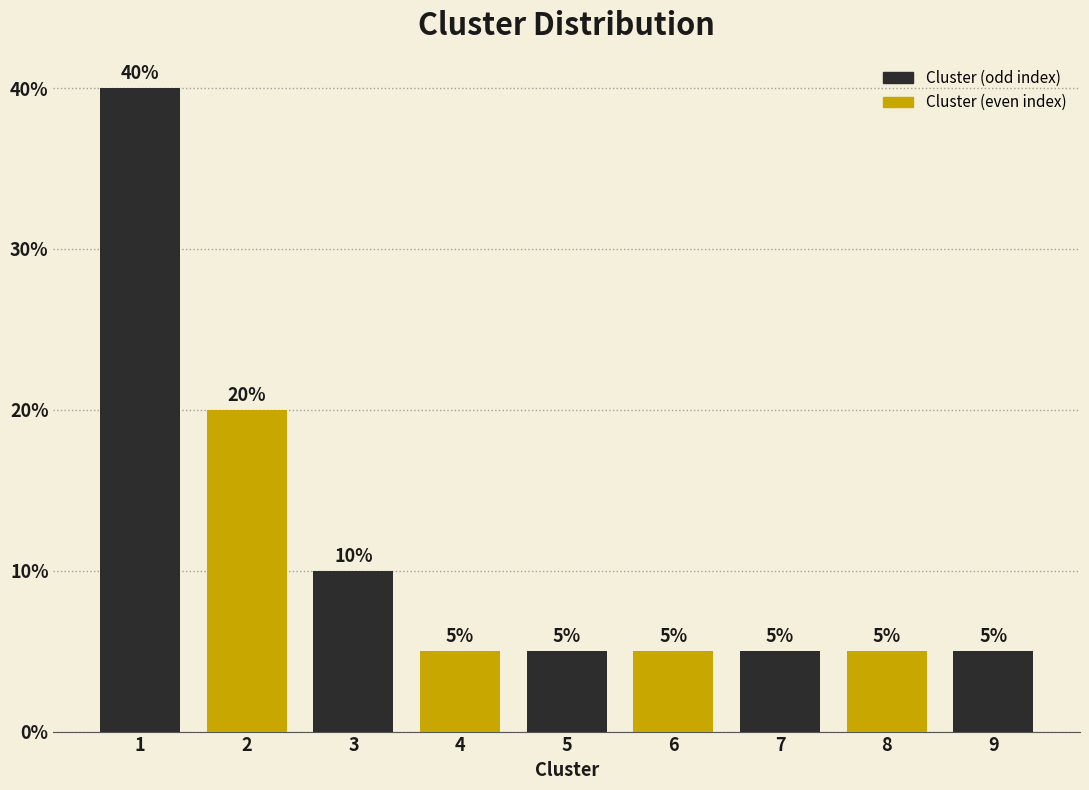

Reading left to right, what are all the values shown in this chart?

40	20	10	5	5	5	5	5	5